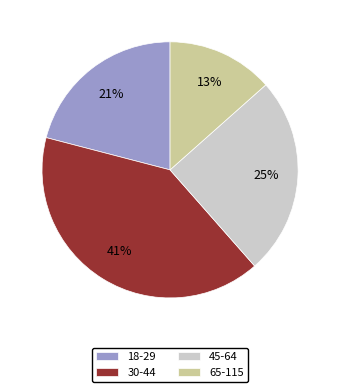

What is the smallest slice in the pie chart?

65-115